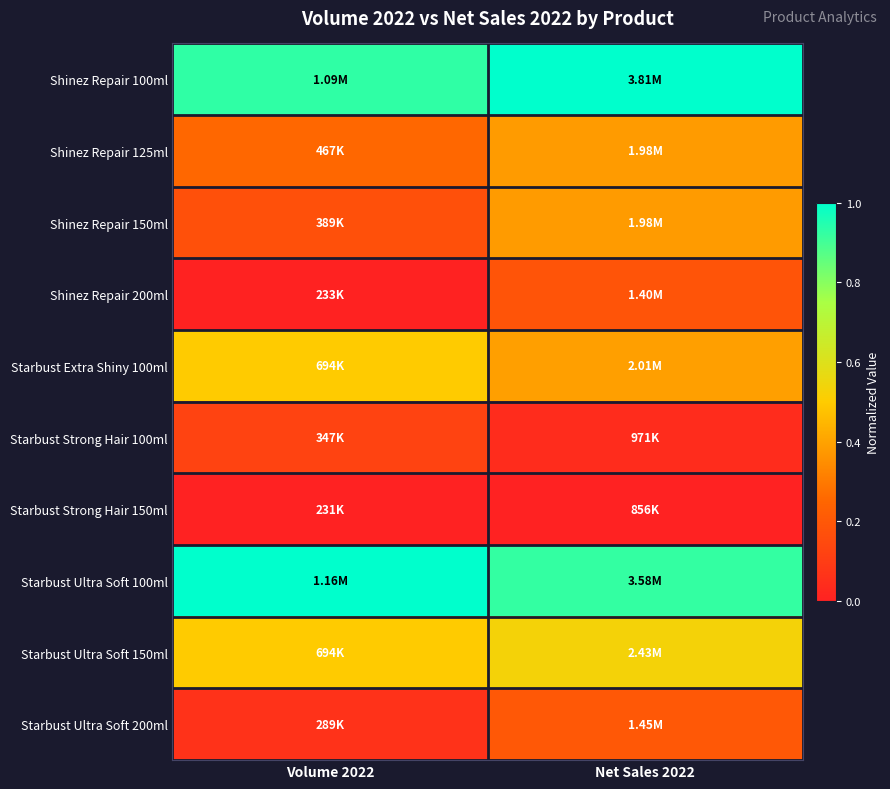

Reading right to left, transcribe all the data shown in this chart.

Shinez Repair 100ml: Net Sales 2022=1.0	Volume 2022=0.9
Shinez Repair 125ml: Net Sales 2022=0.4	Volume 2022=0.3
Shinez Repair 150ml: Net Sales 2022=0.4	Volume 2022=0.2
Shinez Repair 200ml: Net Sales 2022=0.2	Volume 2022=0.0
Starbust Extra Shiny 100ml: Net Sales 2022=0.4	Volume 2022=0.5
Starbust Strong Hair 100ml: Net Sales 2022=0.0	Volume 2022=0.1
Starbust Strong Hair 150ml: Net Sales 2022=0.0	Volume 2022=0.0
Starbust Ultra Soft 100ml: Net Sales 2022=0.9	Volume 2022=1.0
Starbust Ultra Soft 150ml: Net Sales 2022=0.5	Volume 2022=0.5
Starbust Ultra Soft 200ml: Net Sales 2022=0.2	Volume 2022=0.1